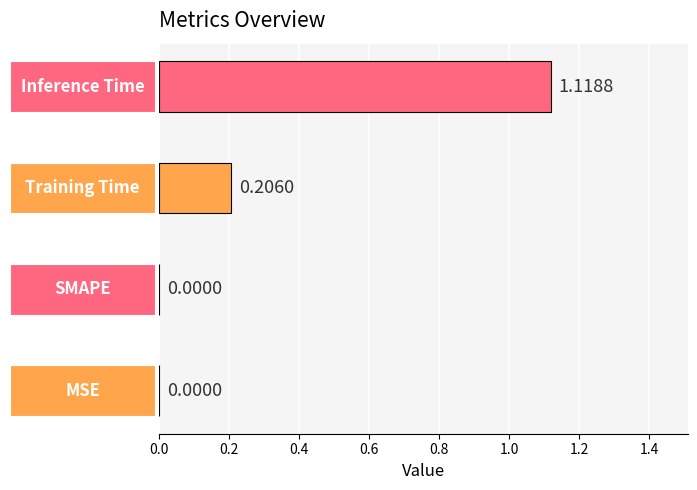

What is the sum of all values?

1.3